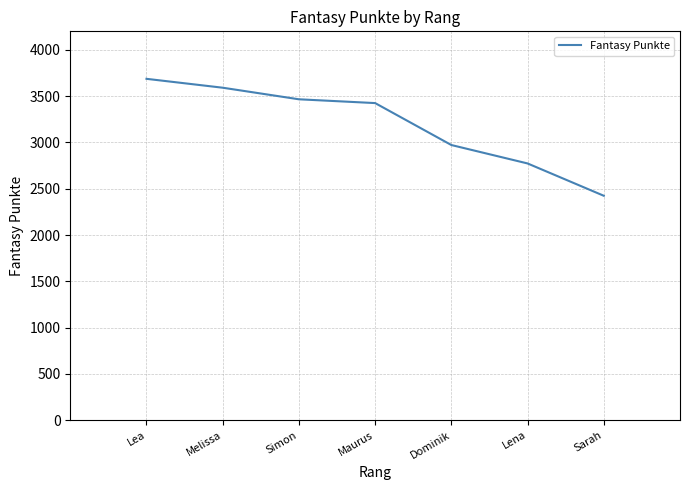

How many lines are shown in the chart?

1